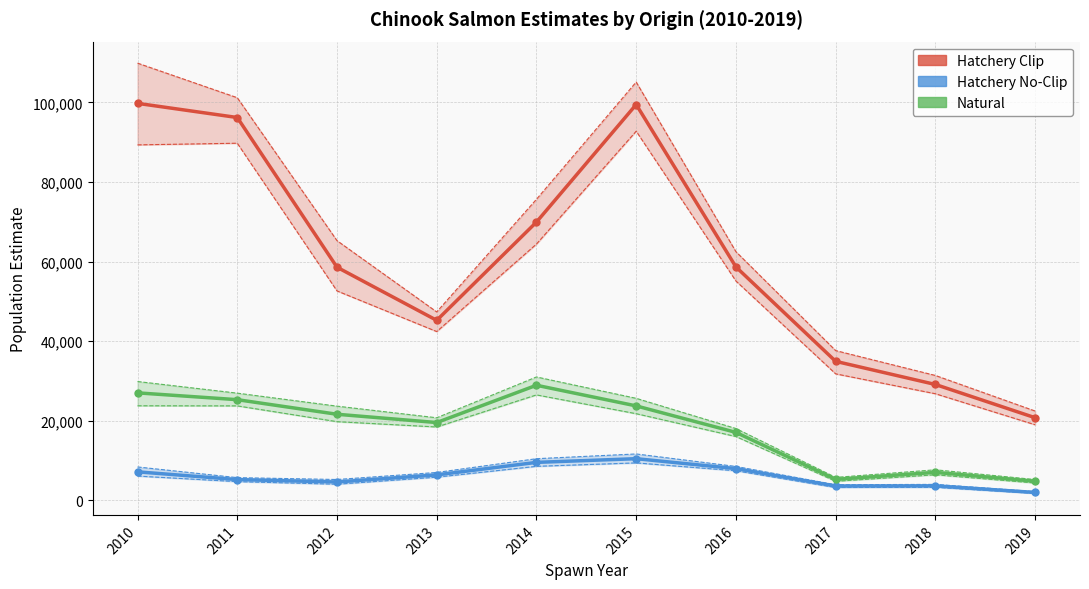

What is the spread (max minus min) of values at 2014?

60395.0